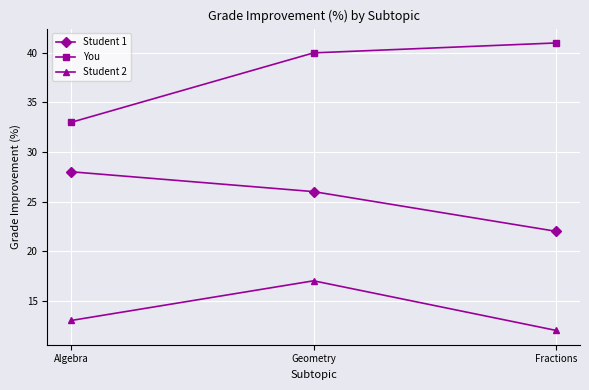

Does the chart display data point markers on the line(s)?

Yes